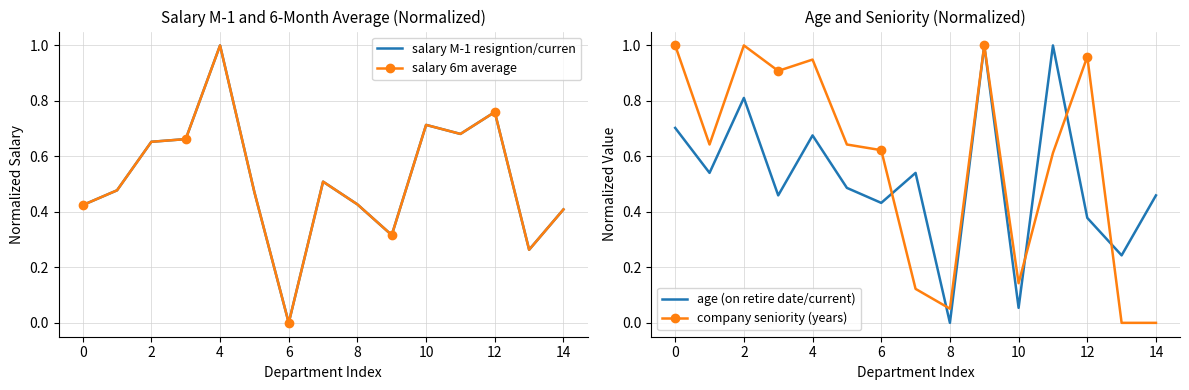

How many values in the salary M-1 resigntion/curren series exceed 0?

14